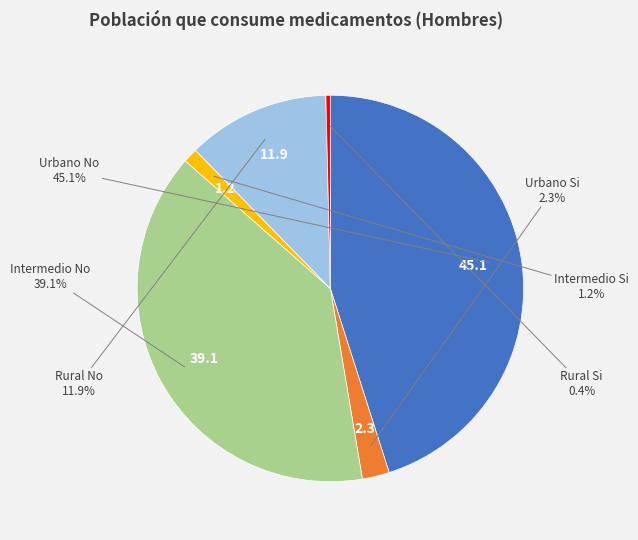

To the nearest percent, what portion does Urbano No represent?

45%